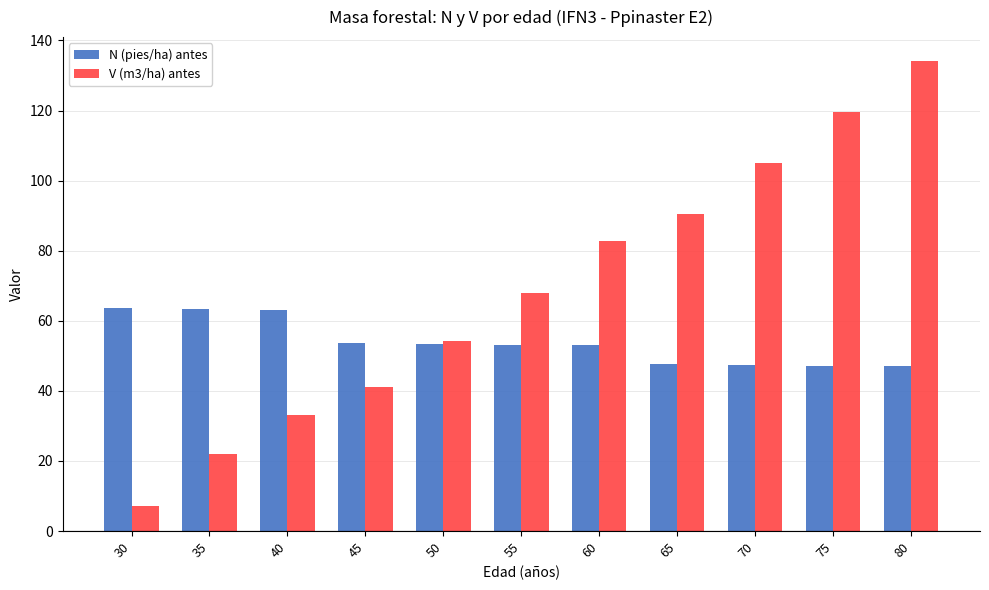

Does the chart contain stacked bars?

No